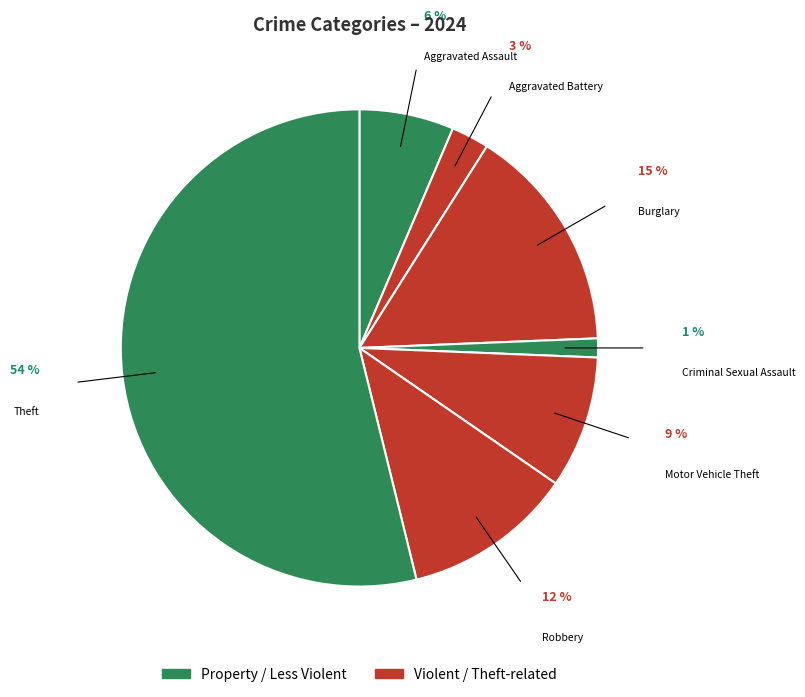

How many slices are in this pie chart?

7